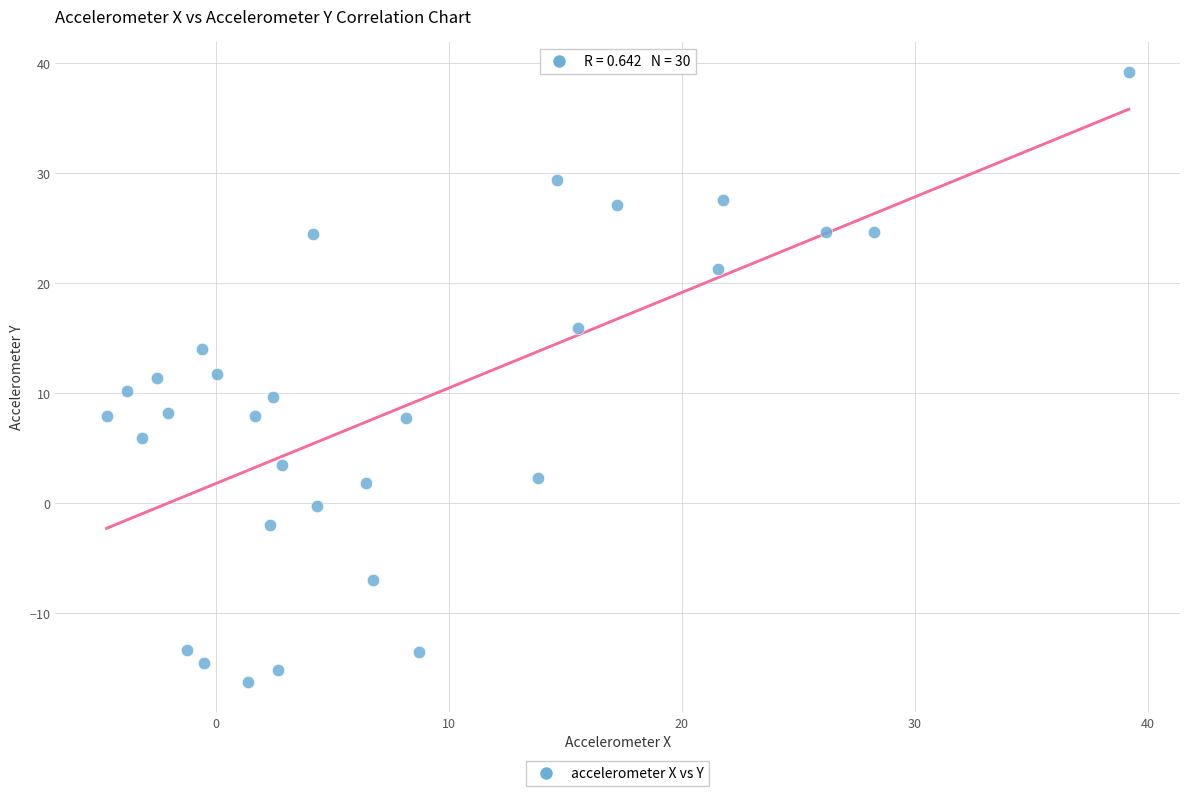

What is the range of X values (max minus min)?

43.9